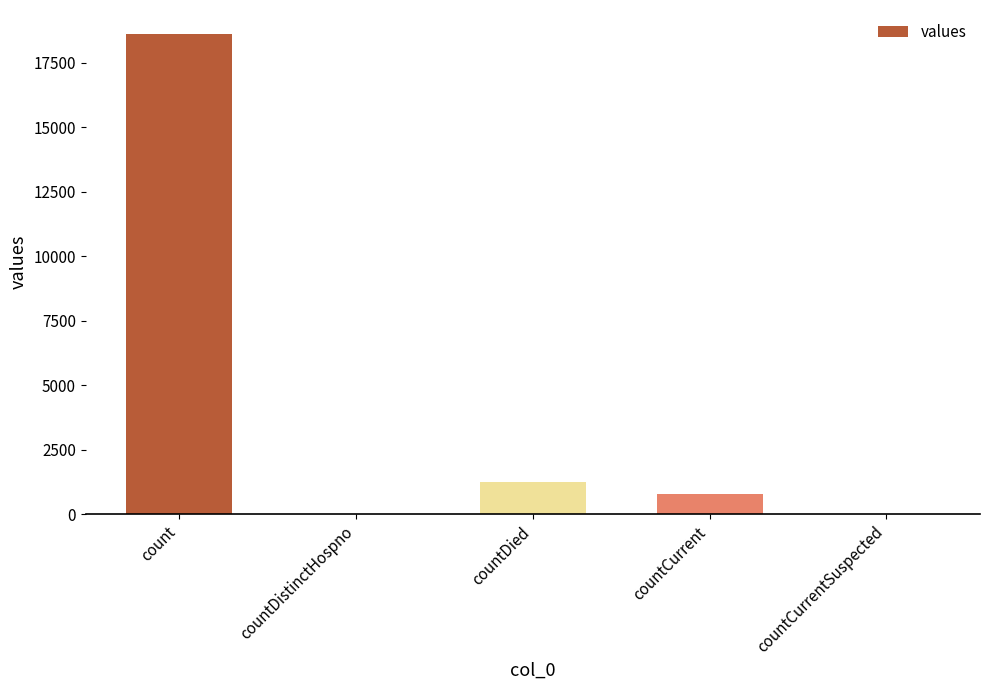

Reading left to right, transcribe all the data shown in this chart.

18615	0	1250	789	0